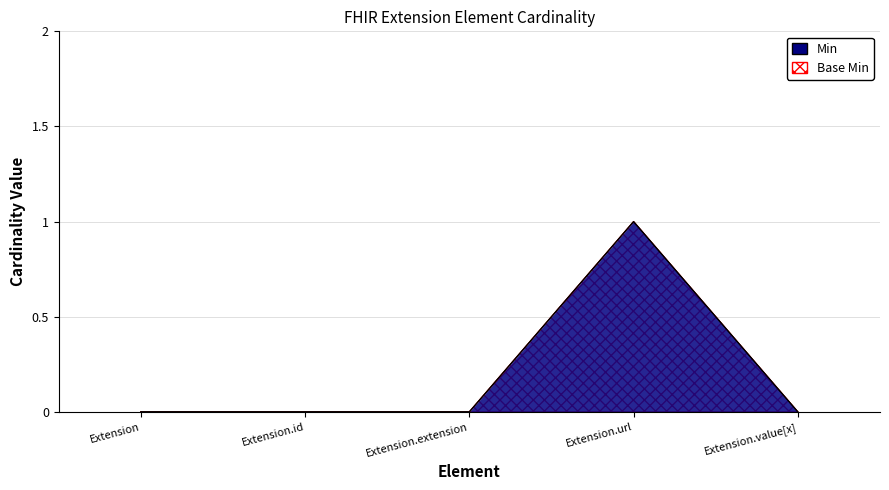

At how many categories does at least one series exceed 0?

1